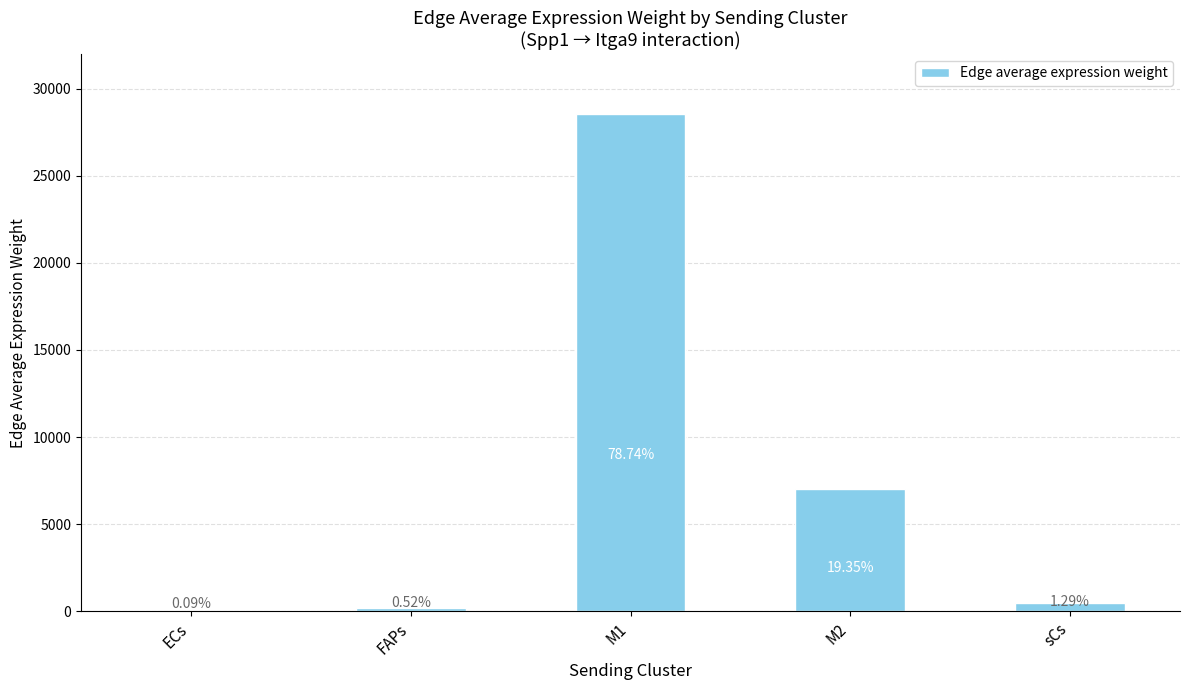

What is the label of the 3rd bar from the right?

M1